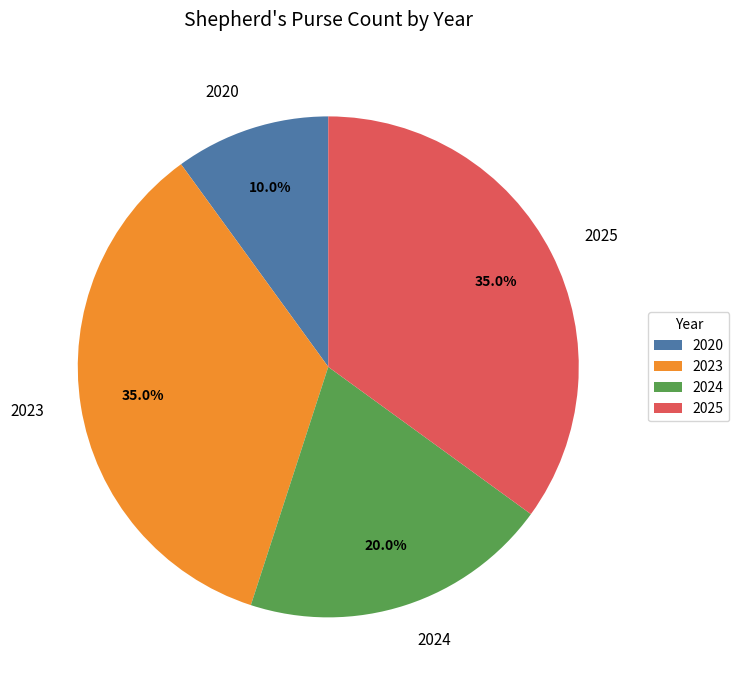

Between 2020 and 2023, which is larger?

2023